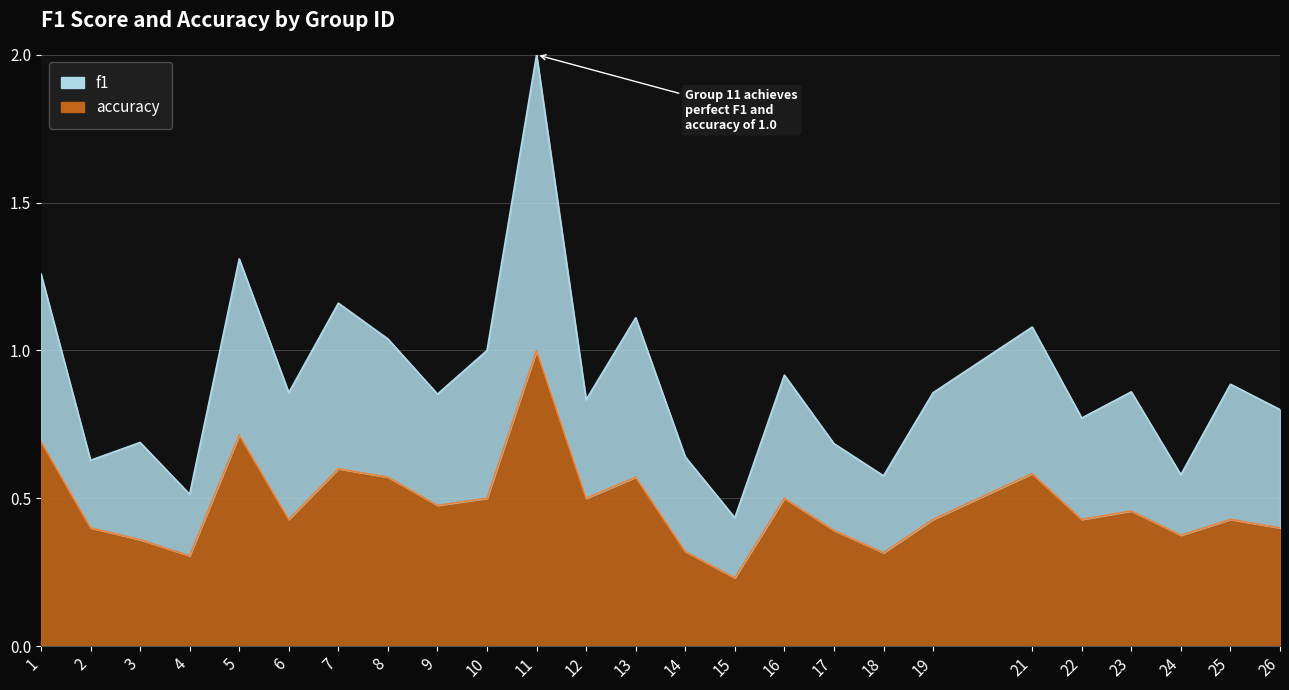

Is it true that accuracy equals 0.3 at 14?

True